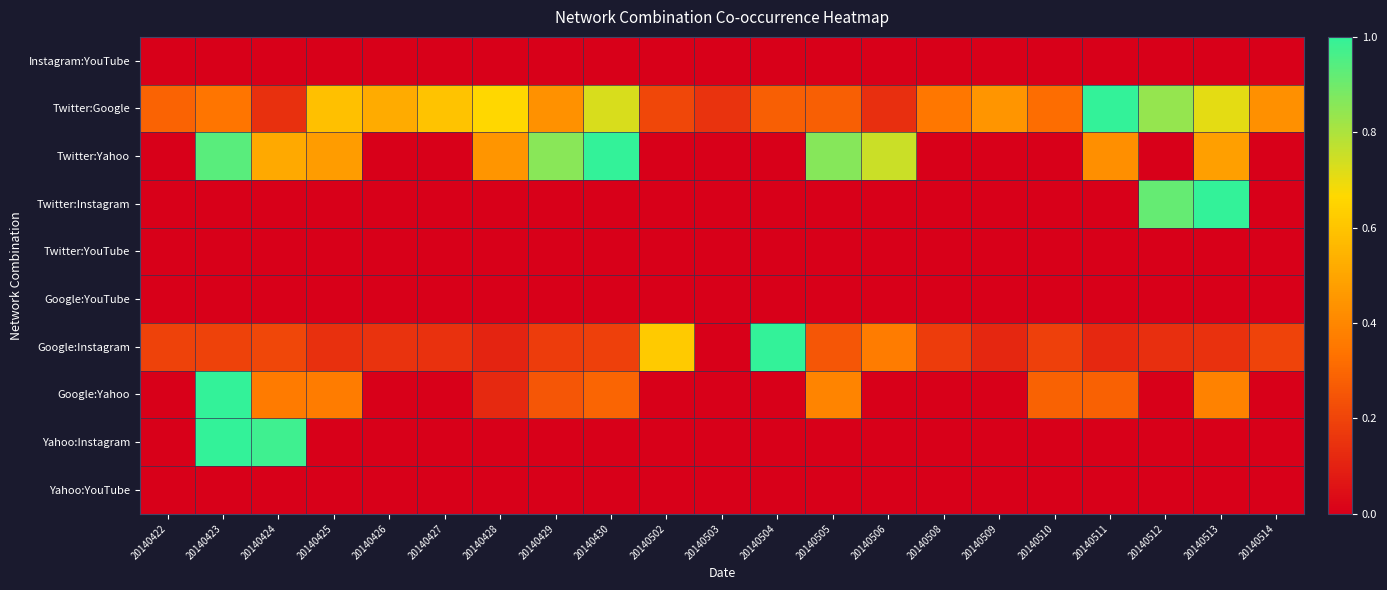

Between 20140502 and 20140504, which is larger?

20140502